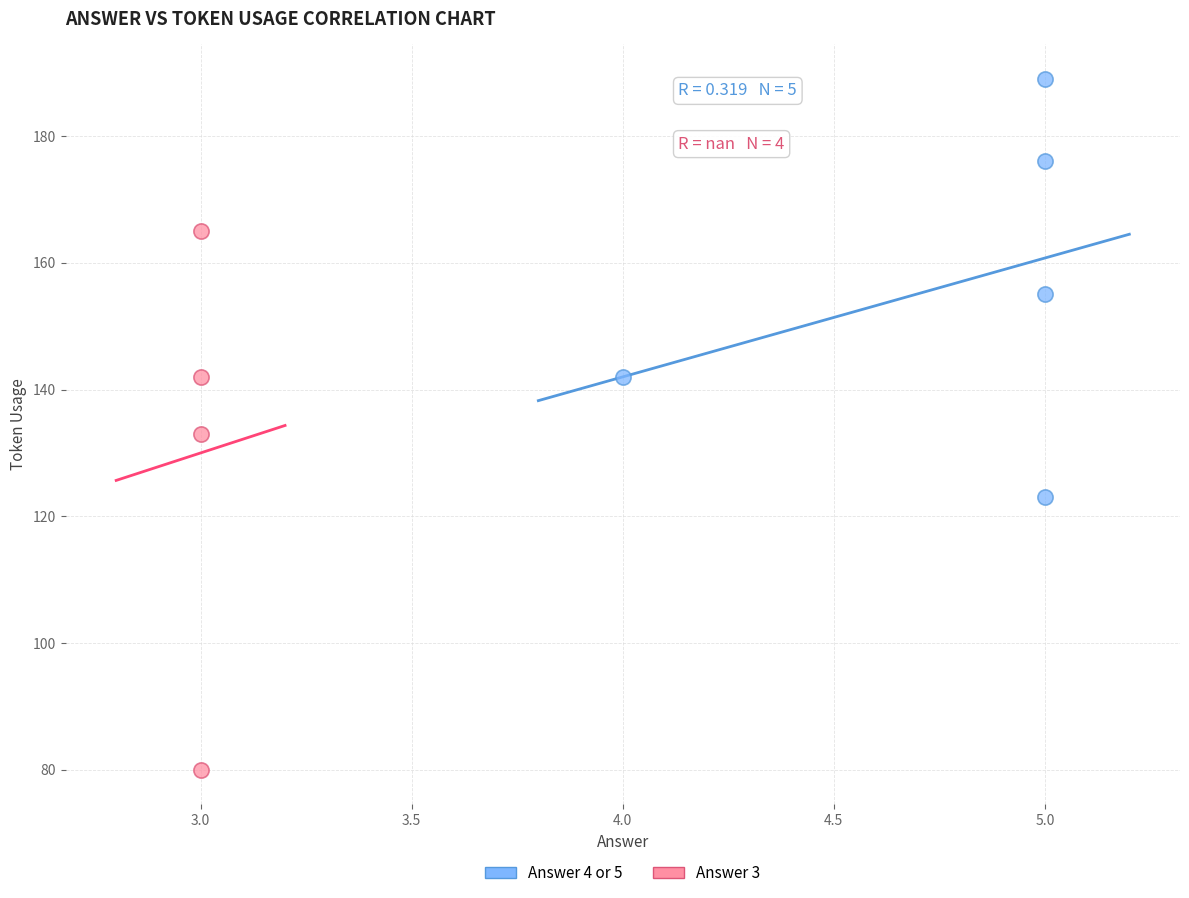

Which series reaches the maximum Y coordinate?

Answer 4 or 5